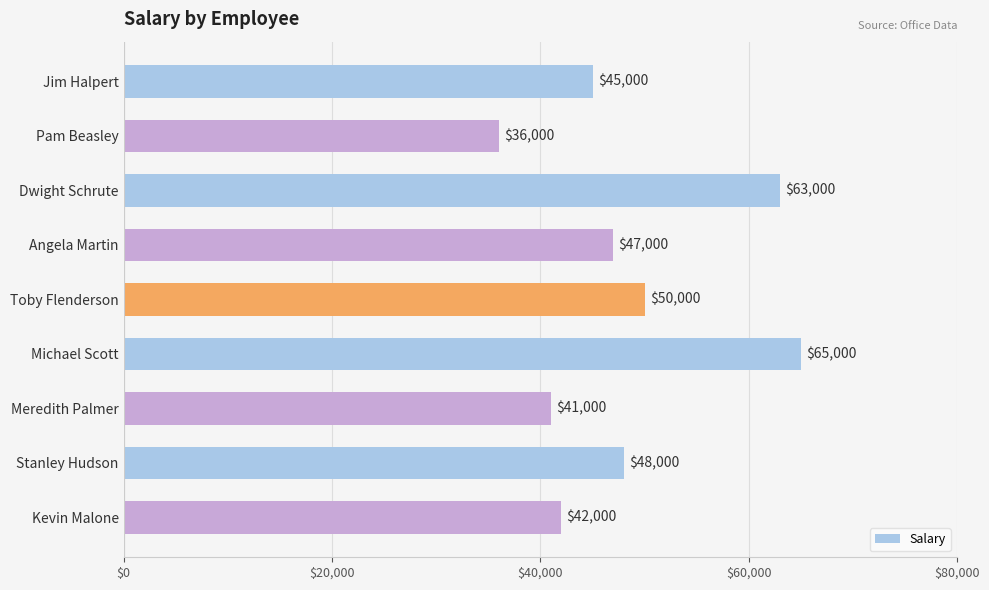

How many categories are shown in the chart?

9